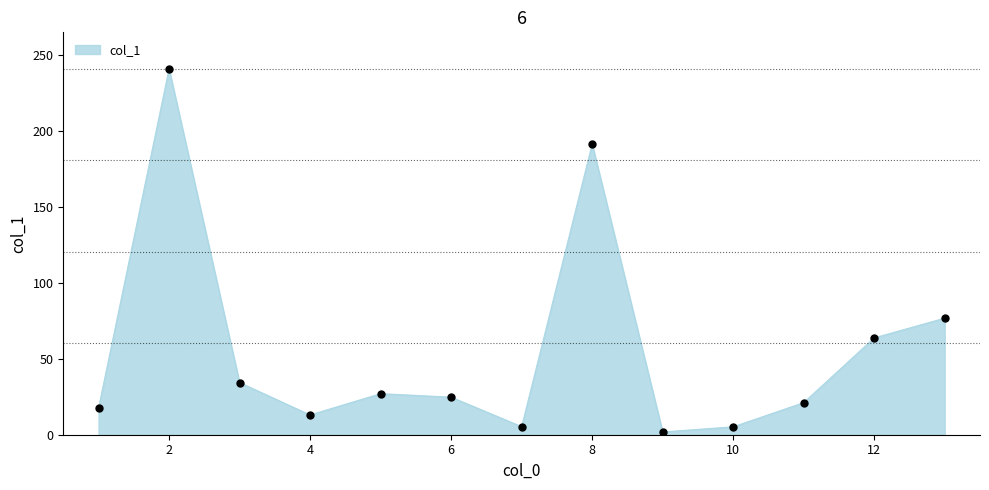

What is the maximum value shown in the chart?

240.7